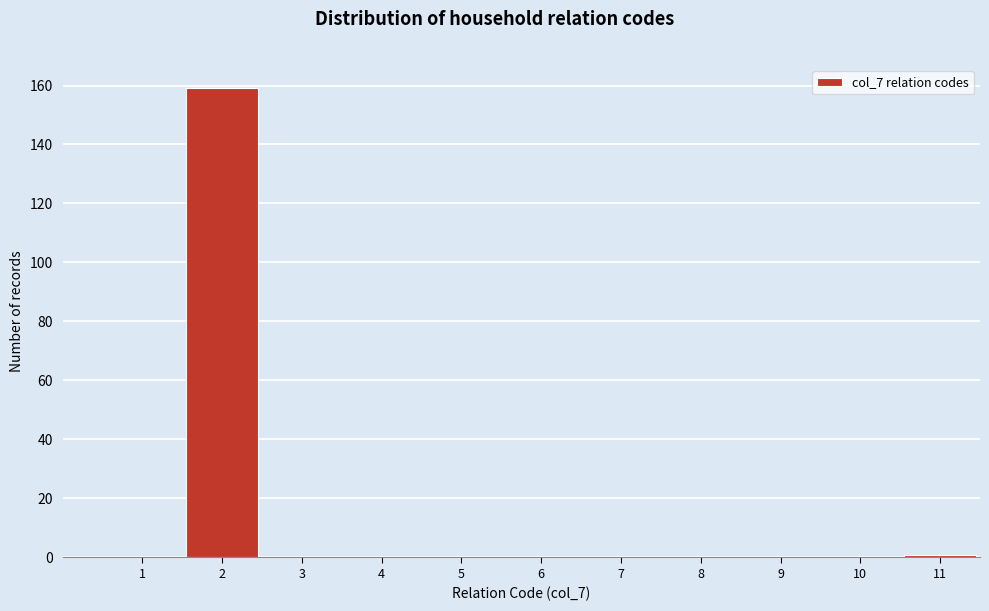

Reading left to right, transcribe all the data shown in this chart.

1=0	2=159	3=0	4=0	5=0	6=0	7=0	8=0	9=0	10=0	11=1